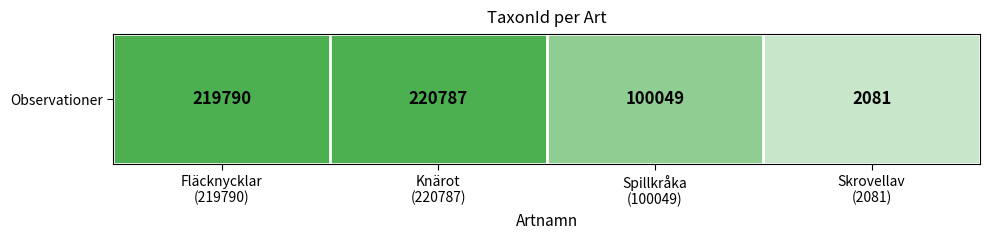

Which label corresponds to the smallest value in the chart?

Skrovellav
(2081)